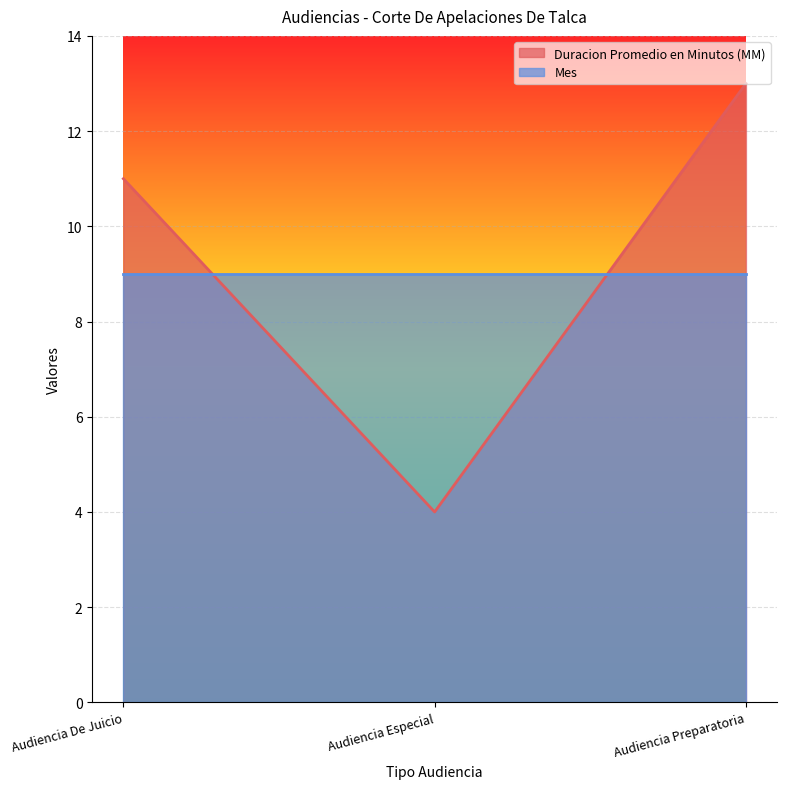

Rank the categories by value from highest to lowest.

Audiencia Preparatoria, Audiencia De Juicio, Audiencia Especial